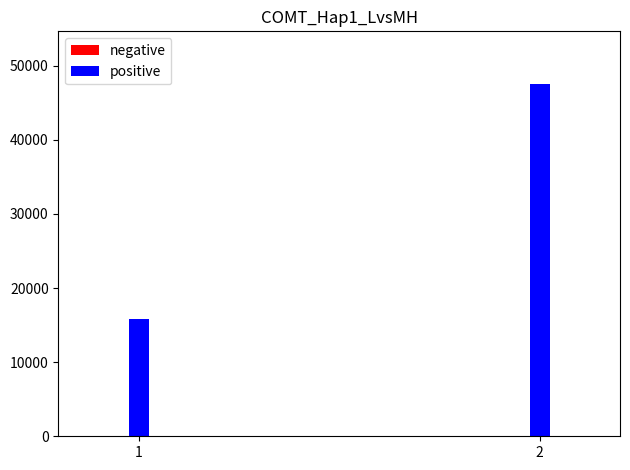

How many bars are there in total?

4